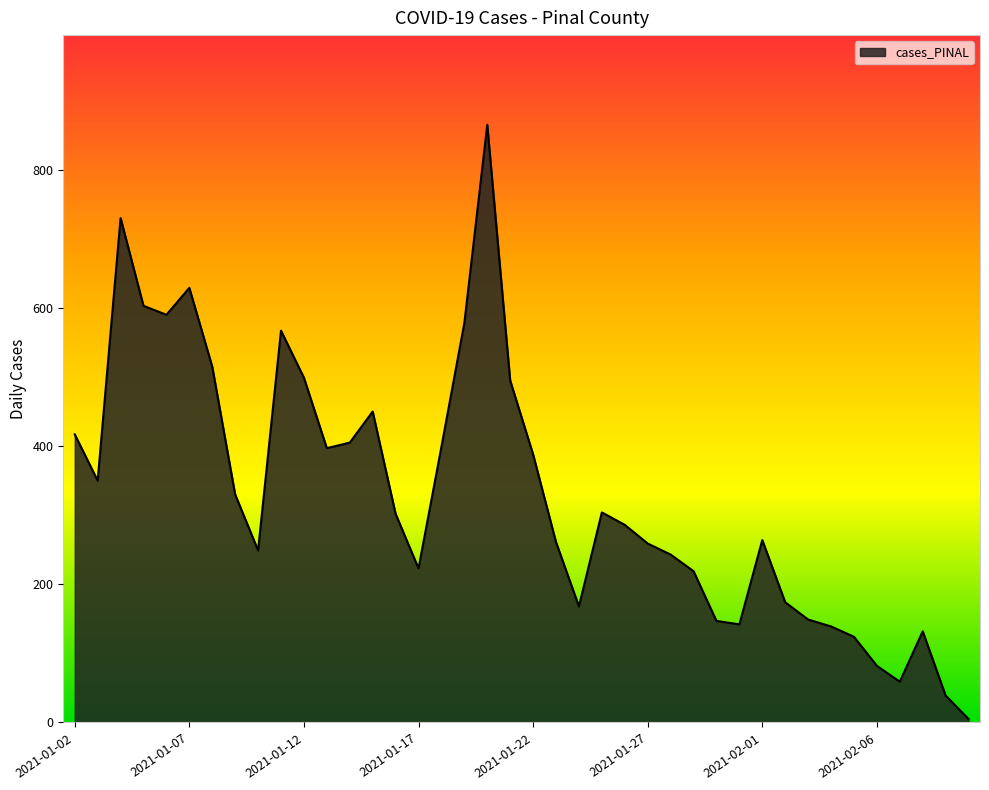

What is the average value?

329